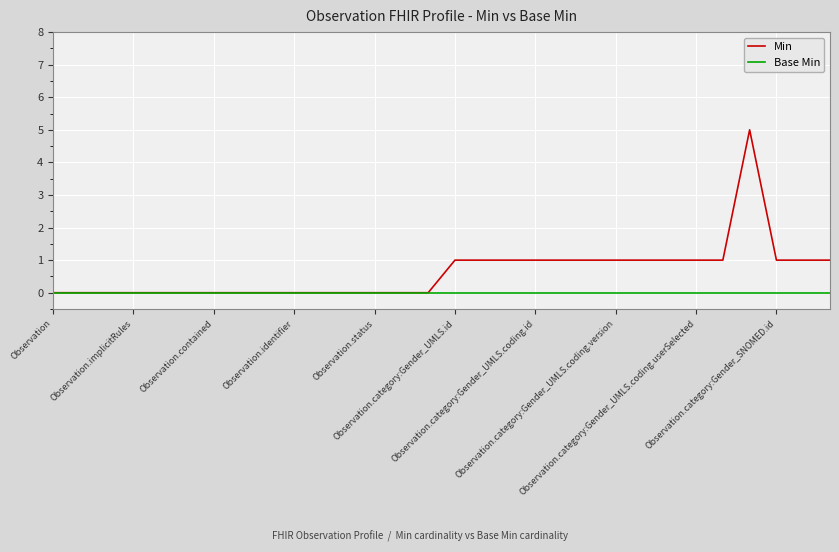

What are all the series names shown in the legend?

Min, Base Min